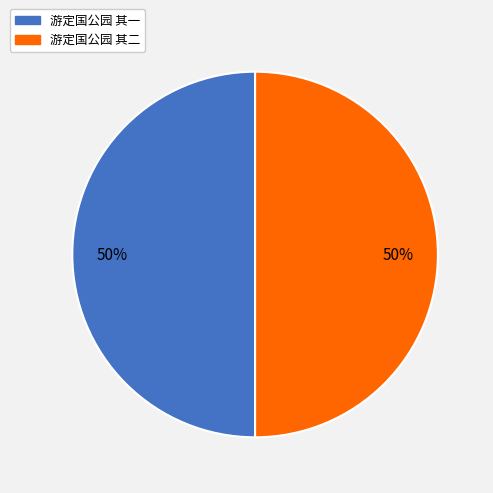

Is the sum of 游定国公园 其一 and 游定国公园 其二 greater than half?

Yes